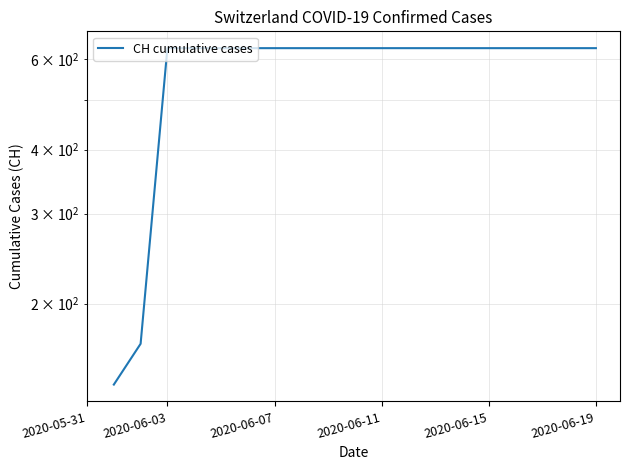

Does the chart have visible grid lines?

Yes